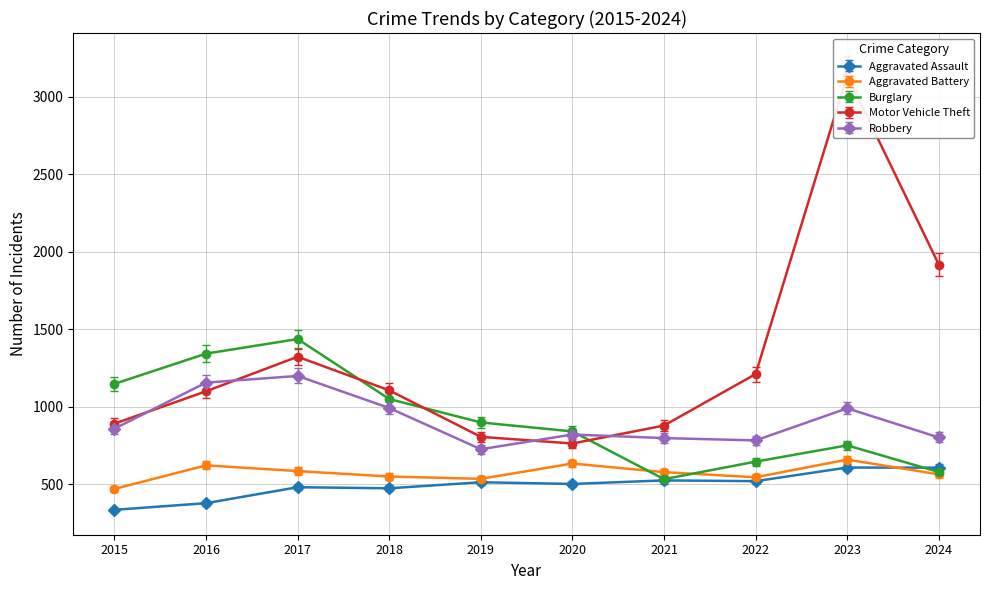

At which category does Burglary reach its first local peak?

2017